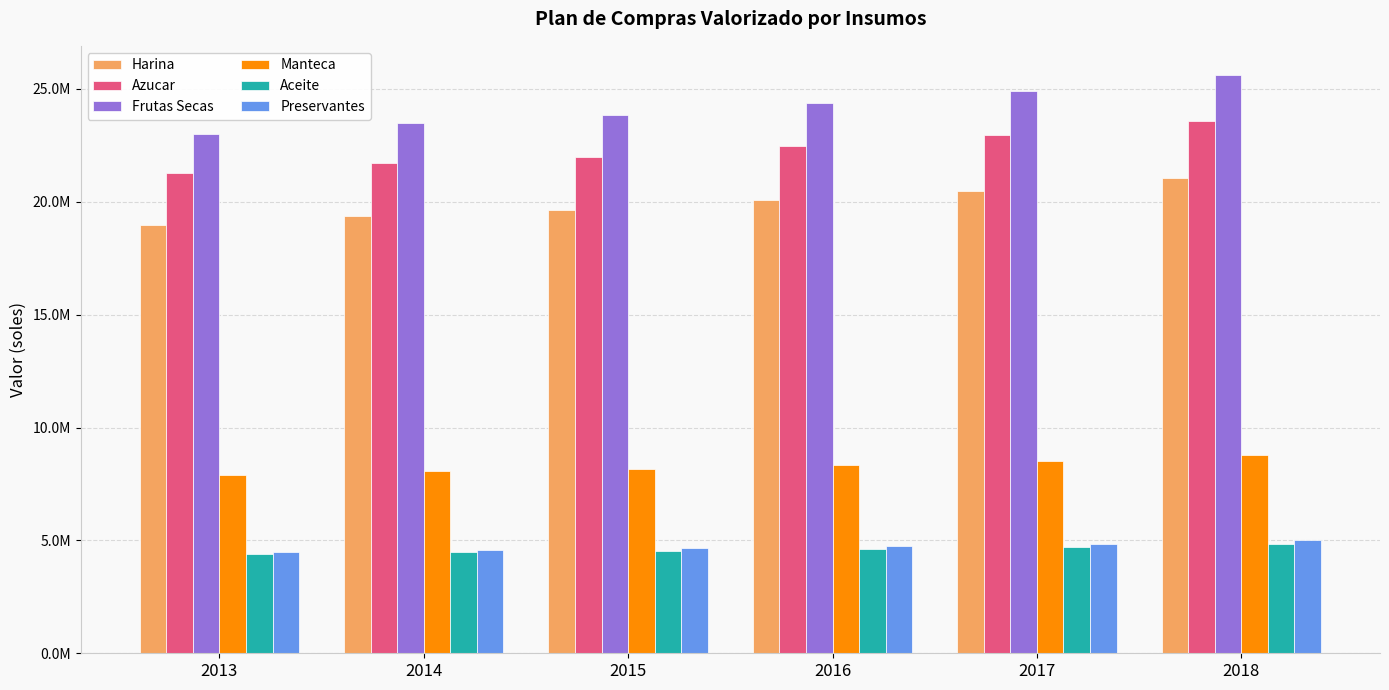

At 2017, list the series in order from largest to smallest.

Frutas Secas, Azucar, Harina, Manteca, Preservantes, Aceite